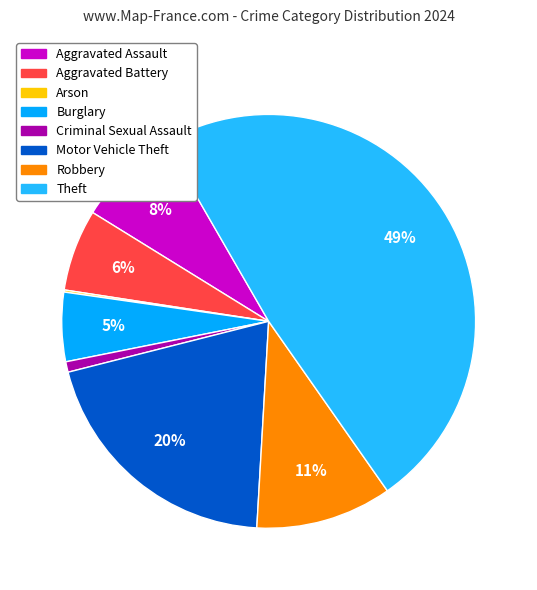

Which has a higher value, Theft or Motor Vehicle Theft?

Theft